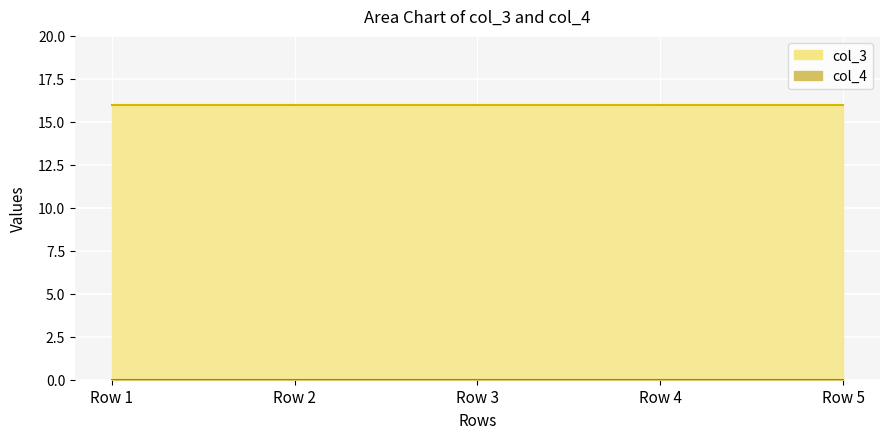

Which label corresponds to the largest value in the chart?

Row 1